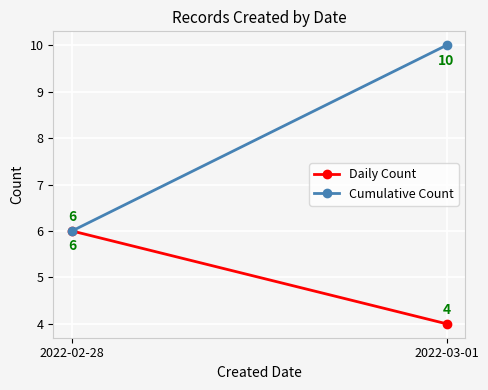

What is the total value across all series at 2022-02-28?

12